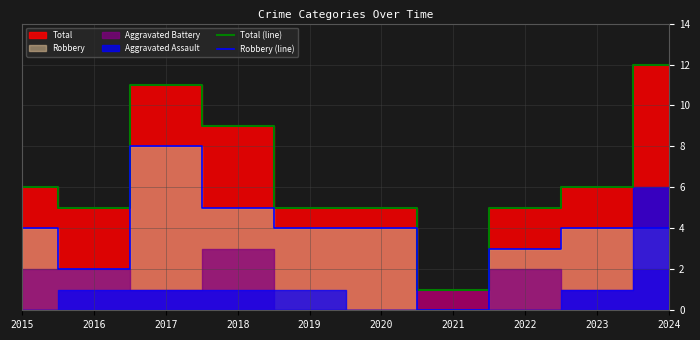

How many values in the Total (line) series are below 6?

5